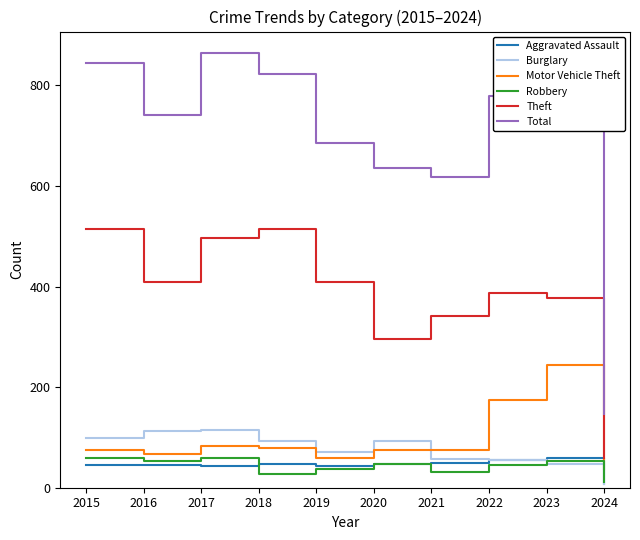

What is the average value of the Motor Vehicle Theft series?

97